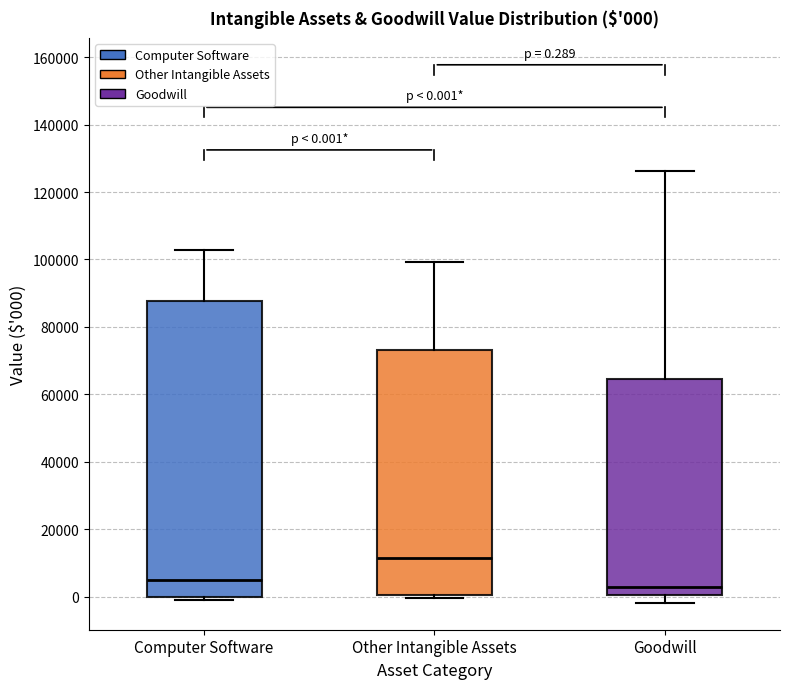

Which box is the tallest, from its lower edge to its upper edge?

Computer Software